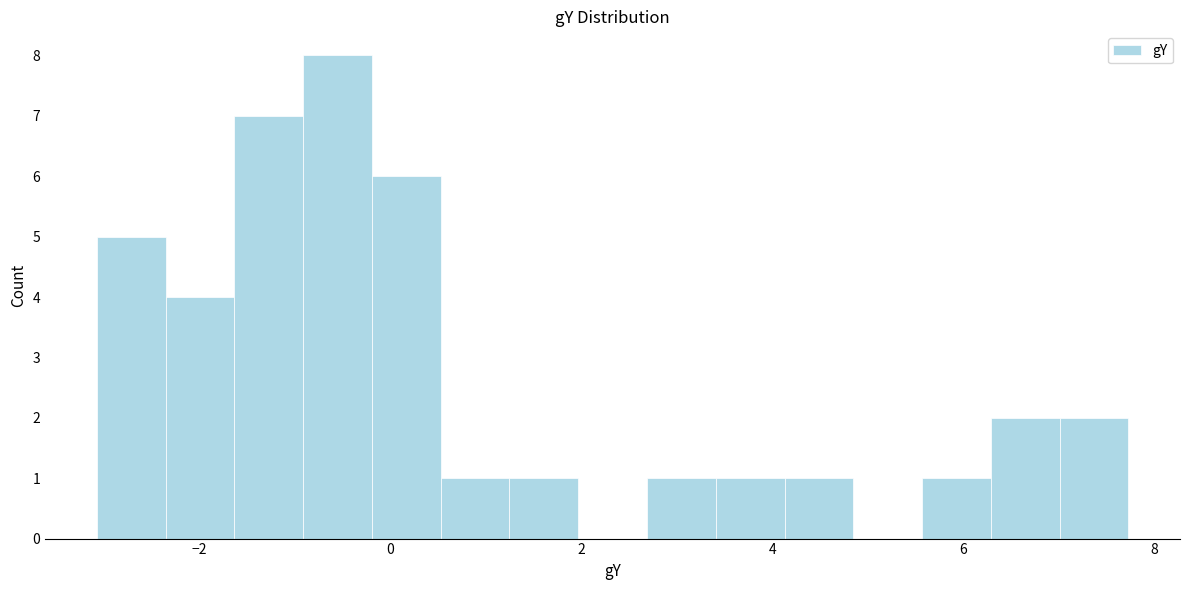

Around what value on the x-axis is the tallest bar? Give the approximate position of its centre, as read against the axis.

-0.6